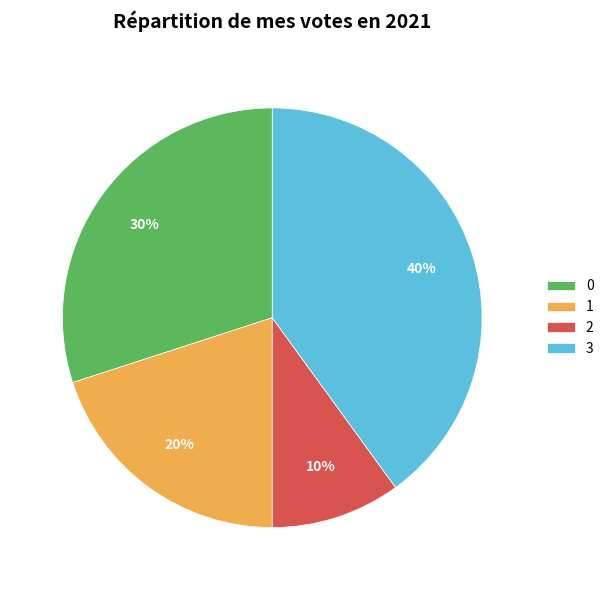

What is the smallest slice in the pie chart?

2